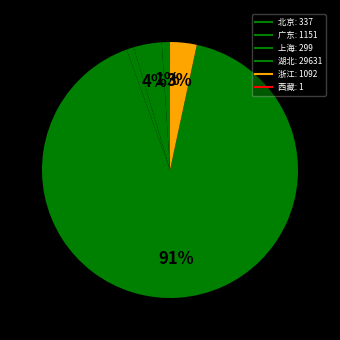

Is it true that 北京 is 11% of the pie?

False